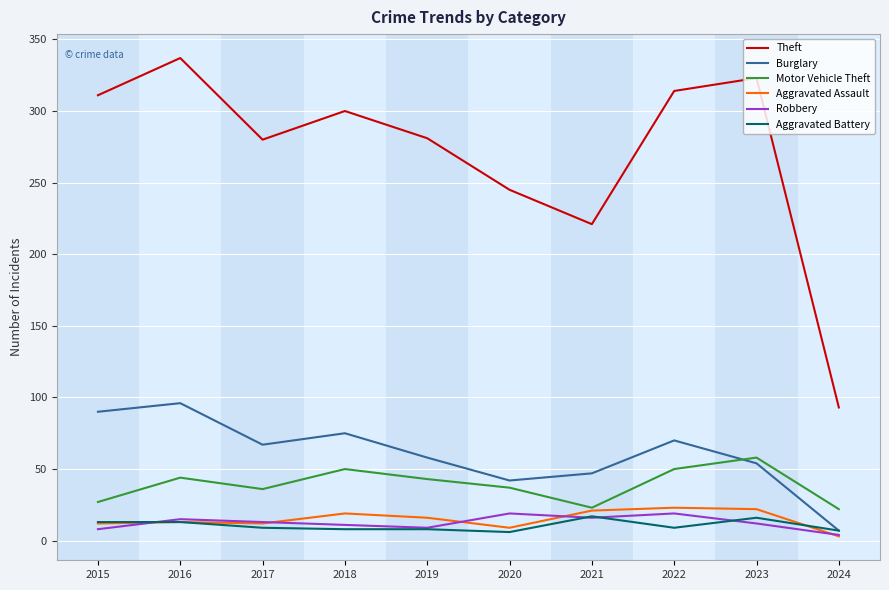

What is the total value across all series at 2024?

136